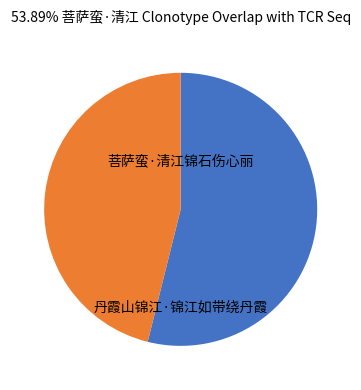

To the nearest percent, what is the difference between the largest and smallest slice percentages?

8%